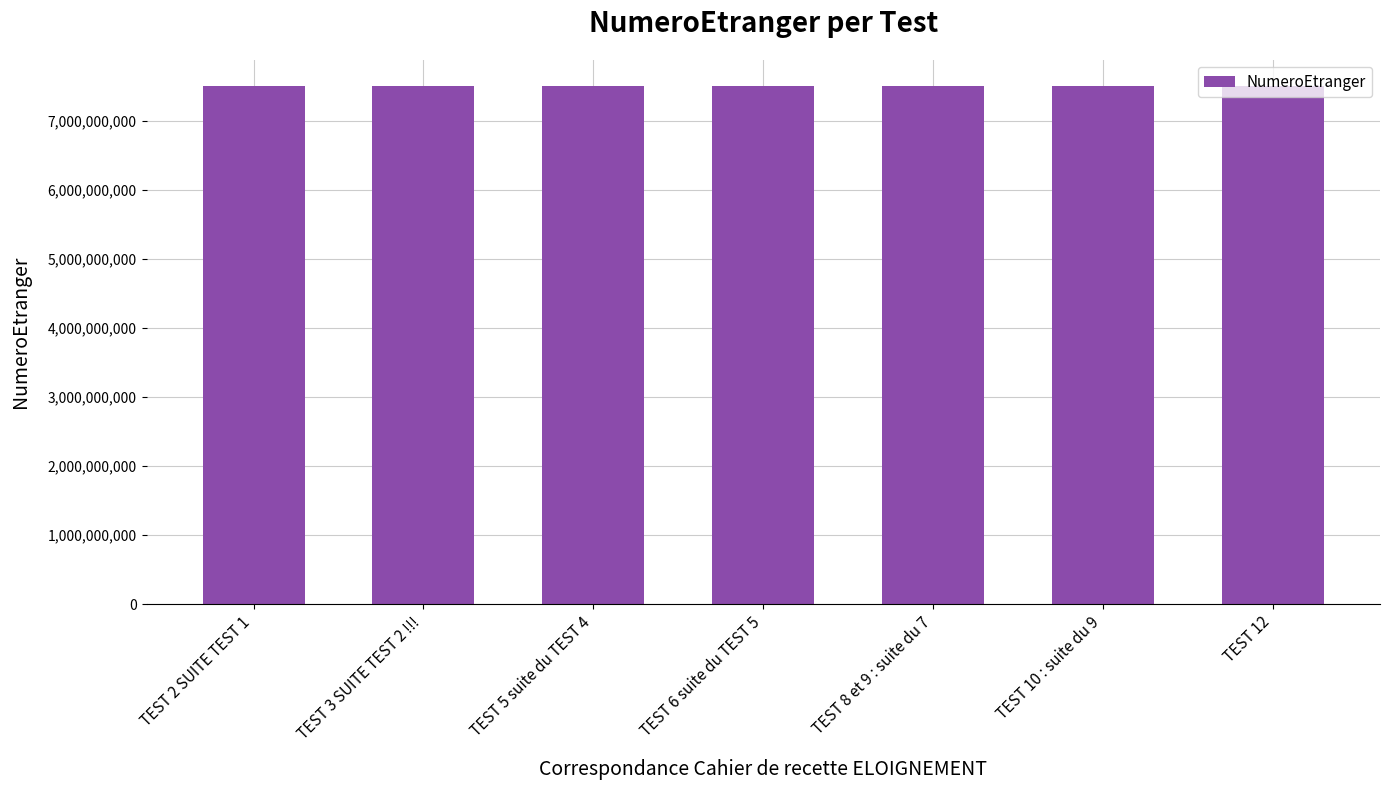

Is it true that the value at TEST 6 suite du TEST 5 is 7503888888?

True